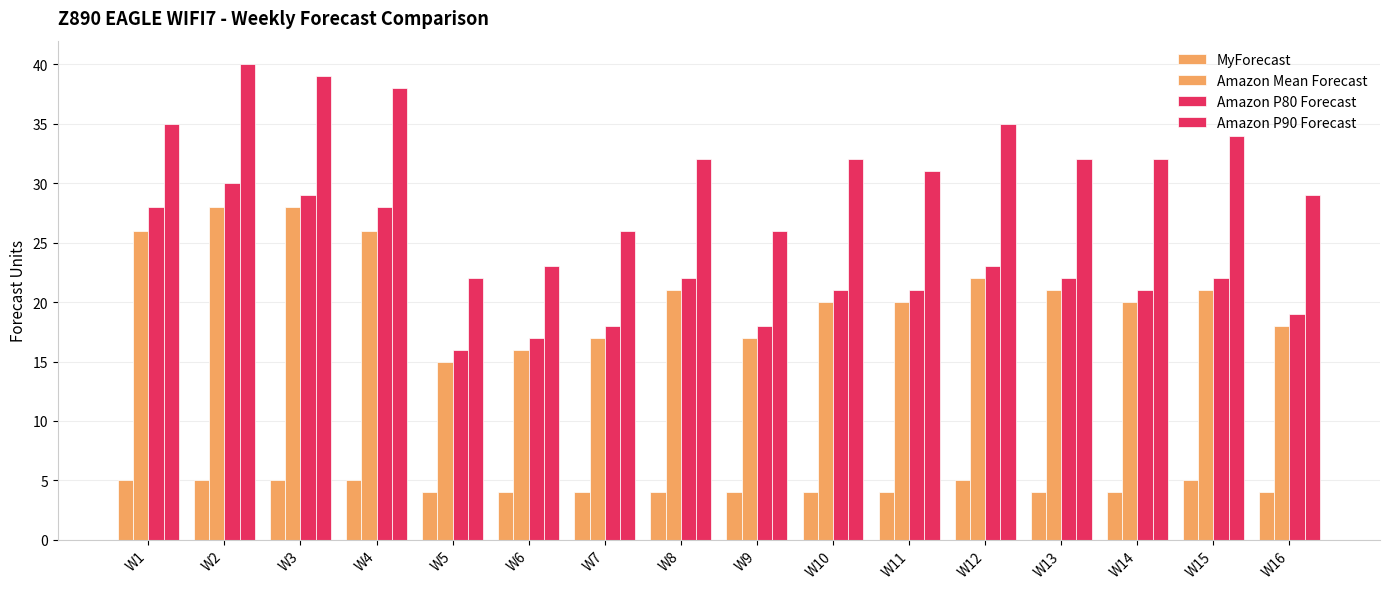

How many categories are shown in the chart?

16